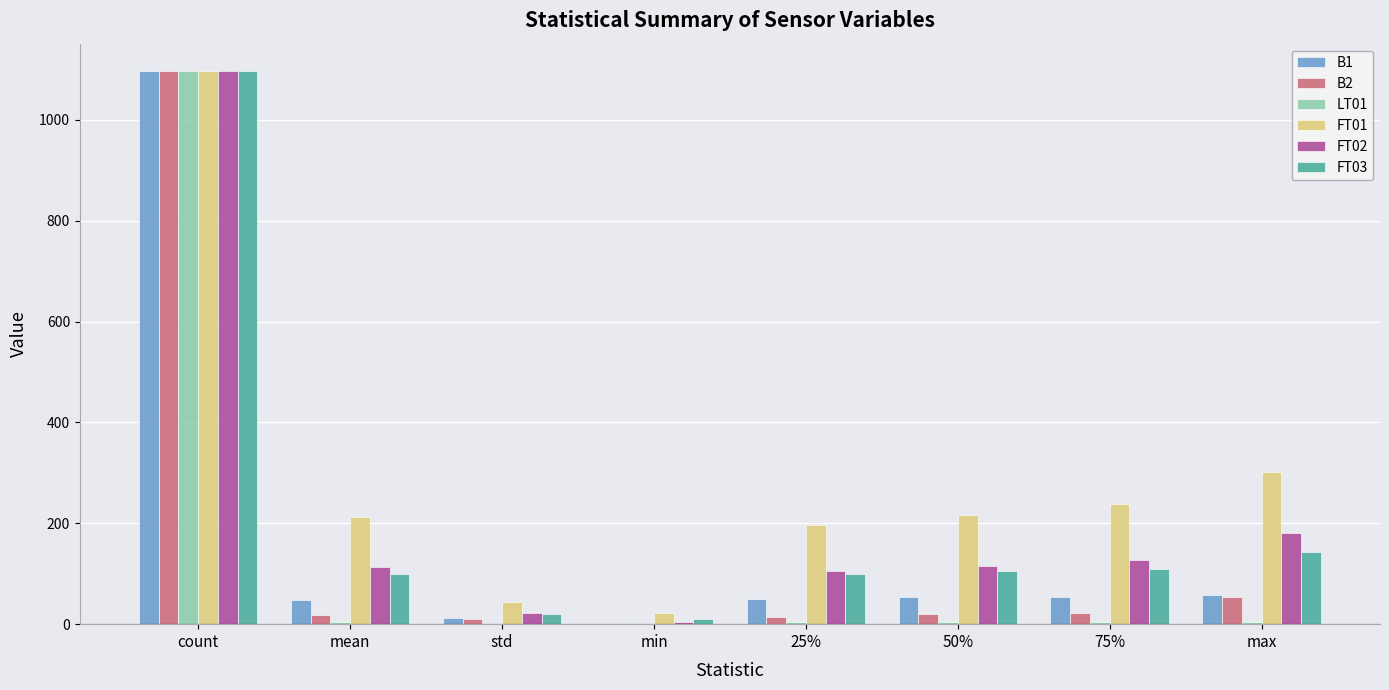

What is the sum of all FT03 values?

1684.4